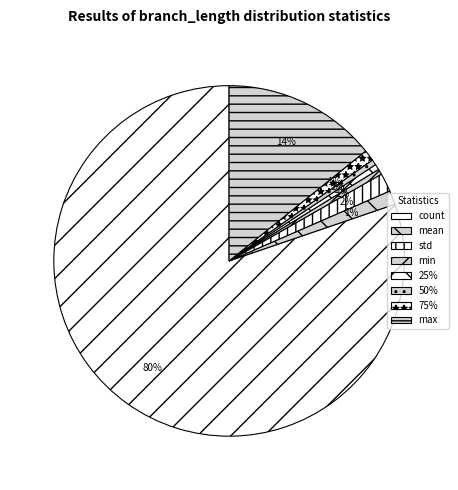

What is the total percentage of 75% and min?

1.5%